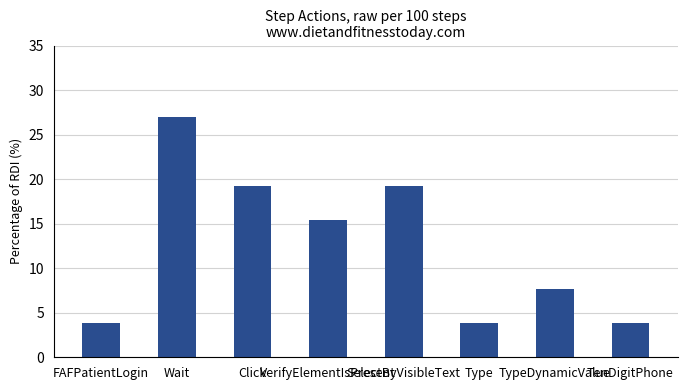

What is the difference between the second highest and minimum values?

15.4